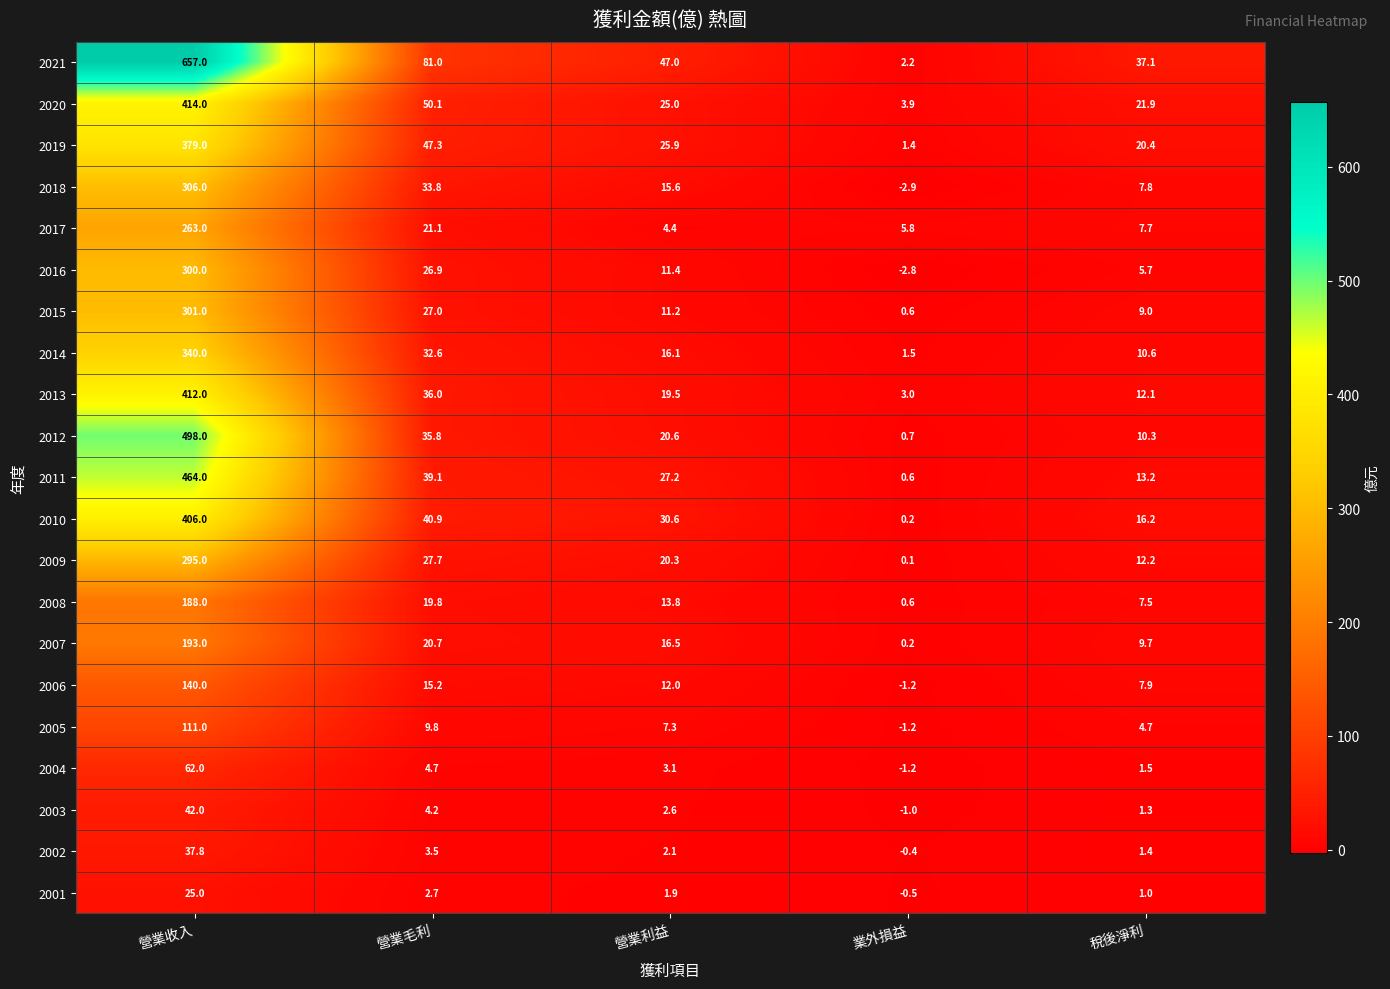

What is the sum of all 2011 values?

544.1